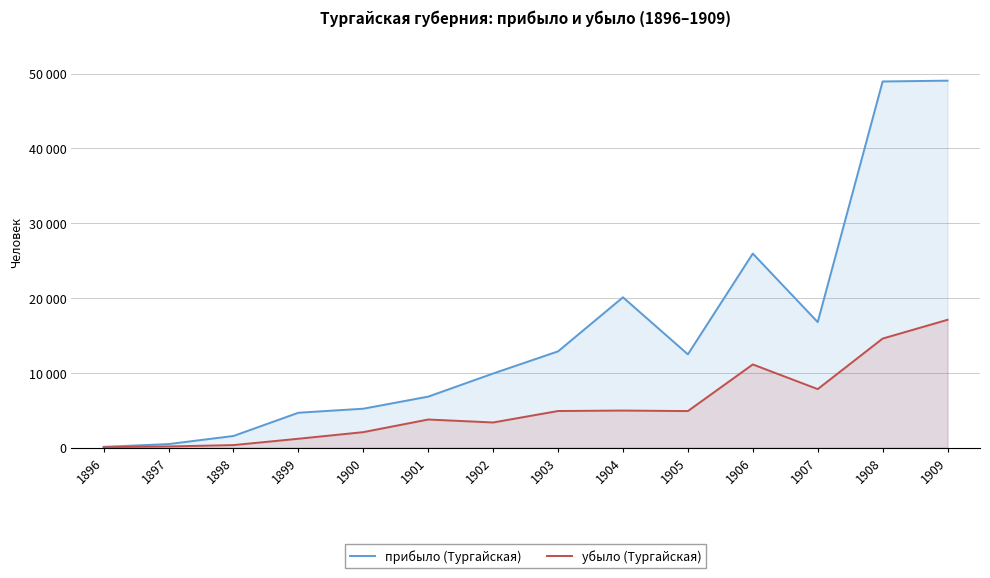

Where does the прибыло (Тургайская) series first go above 12477?

1903